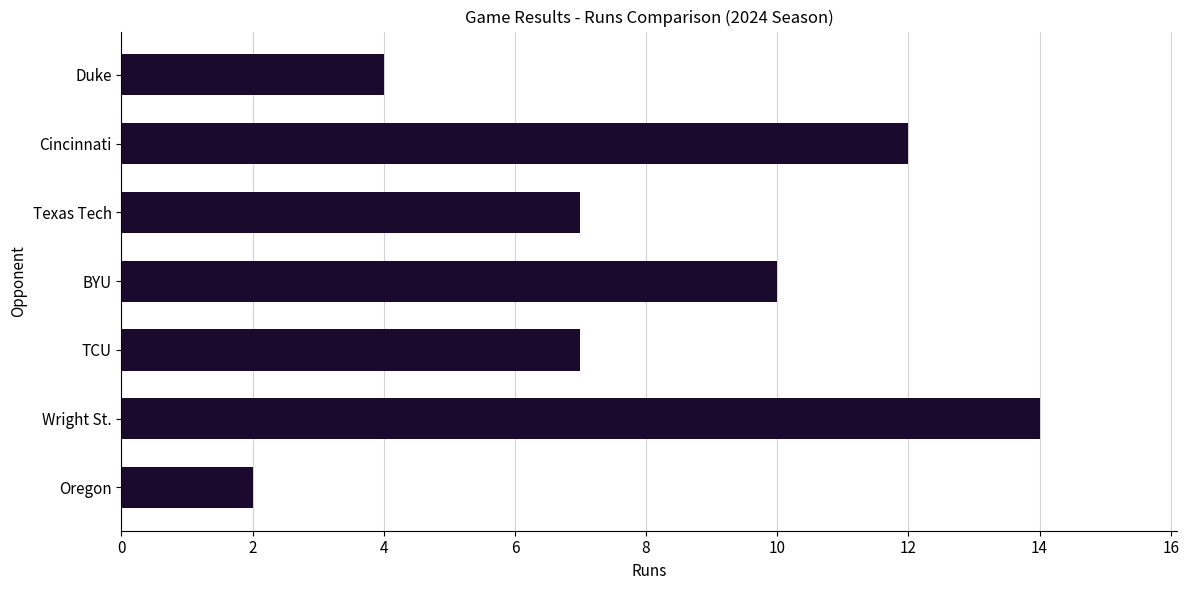

Which has a higher value, Texas Tech or Wright St.?

Wright St.